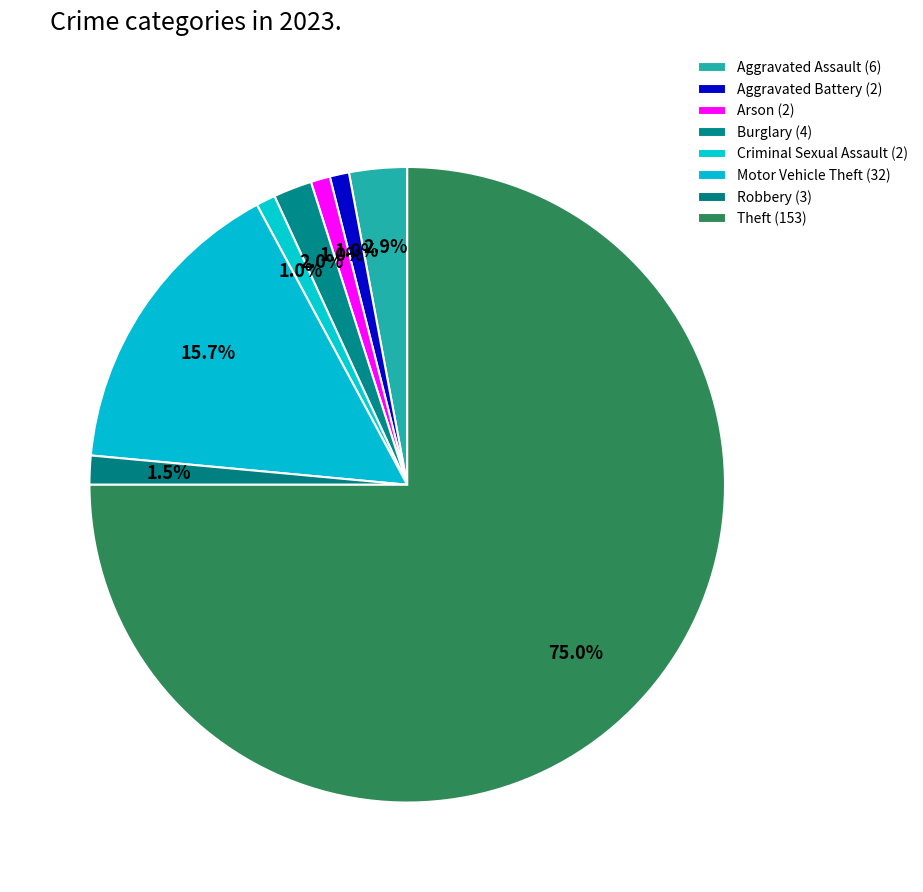

What percentage is the Arson slice, to the nearest percent?

1%